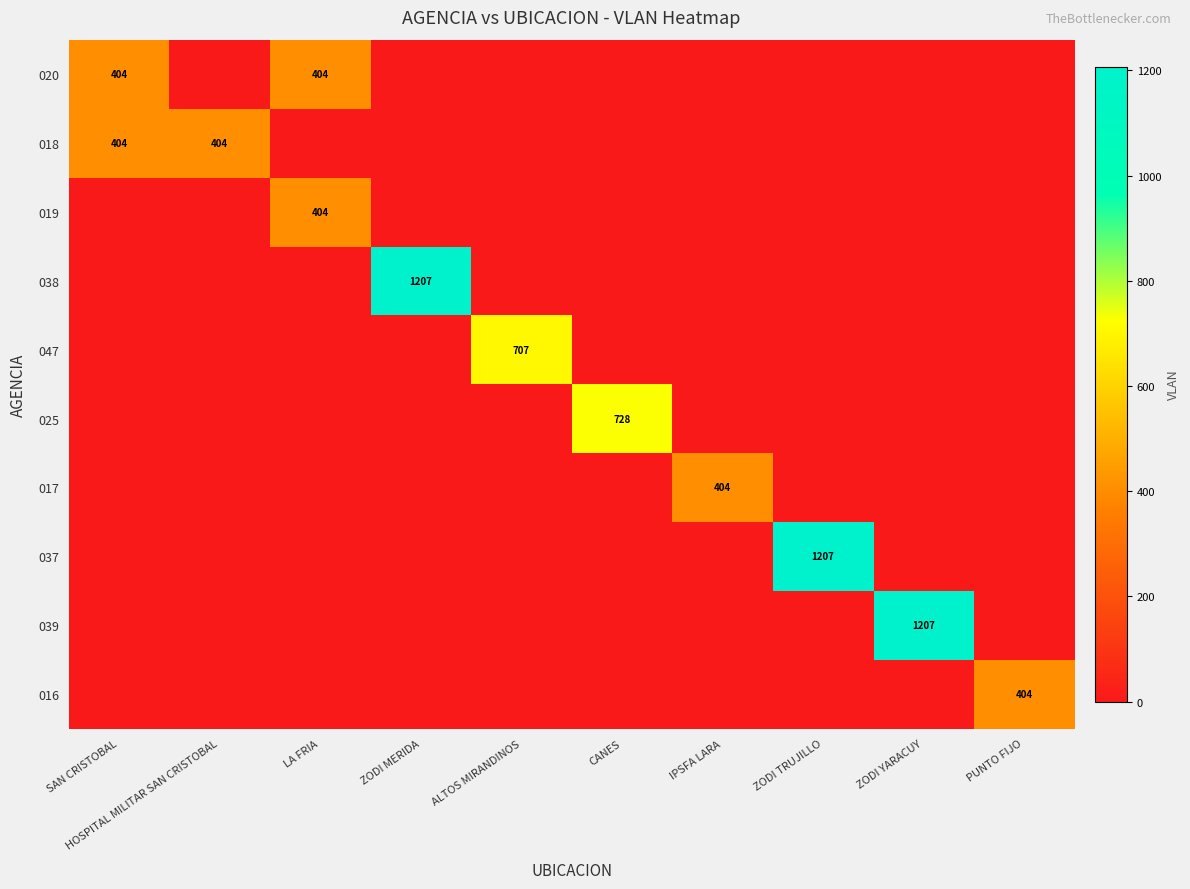

The value of 018 at HOSPITAL MILITAR SAN CRISTOBAL is 404. True or false?

True